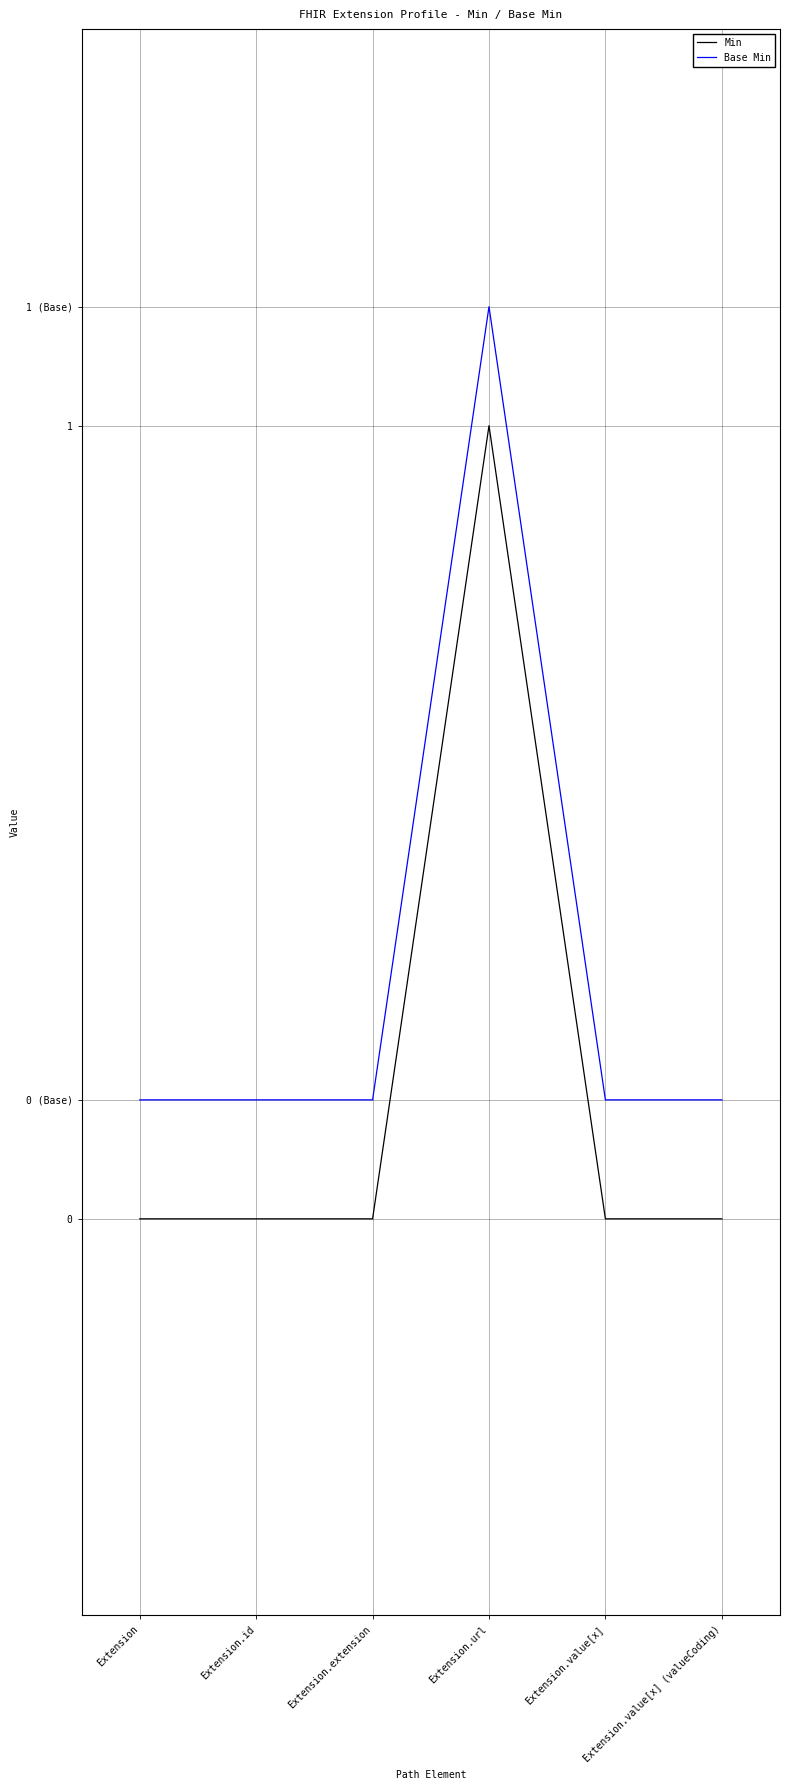

What are all the series names shown in the legend?

Min, Base Min